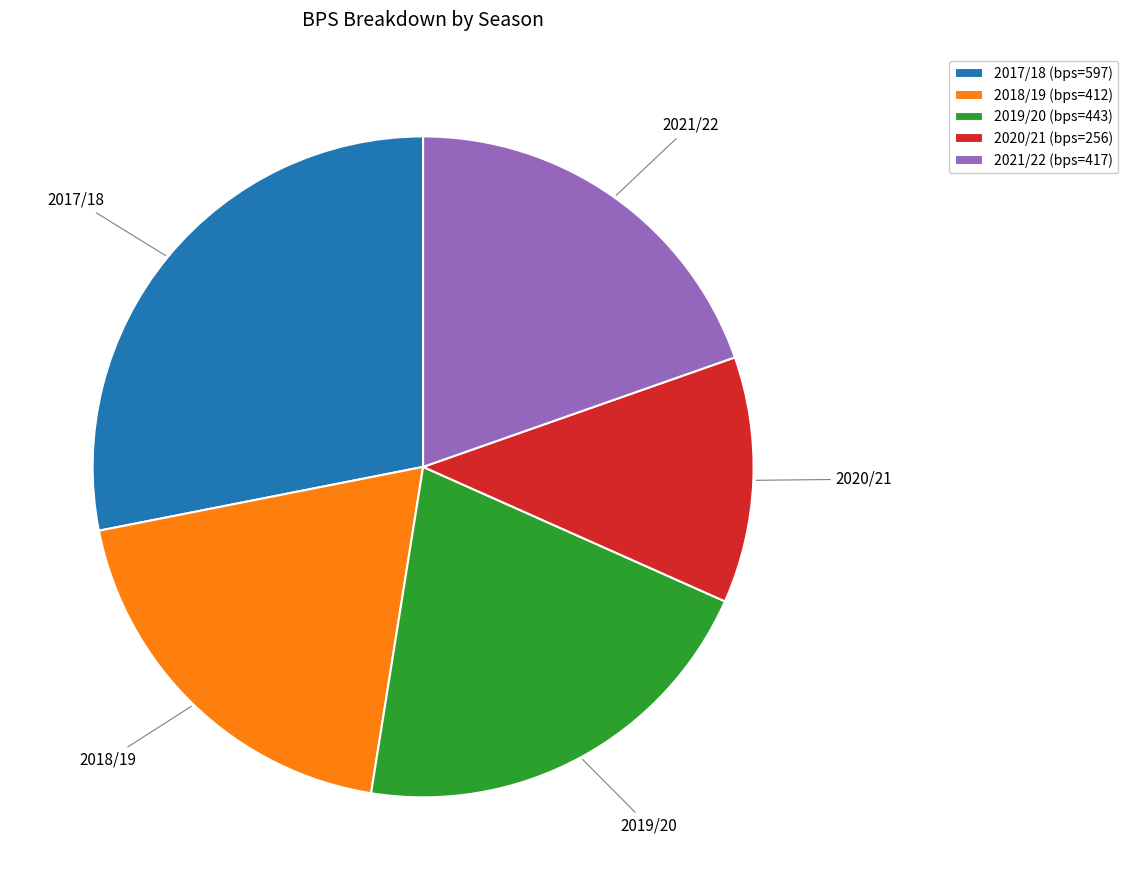

Is 2018/19 the majority of the pie?

No